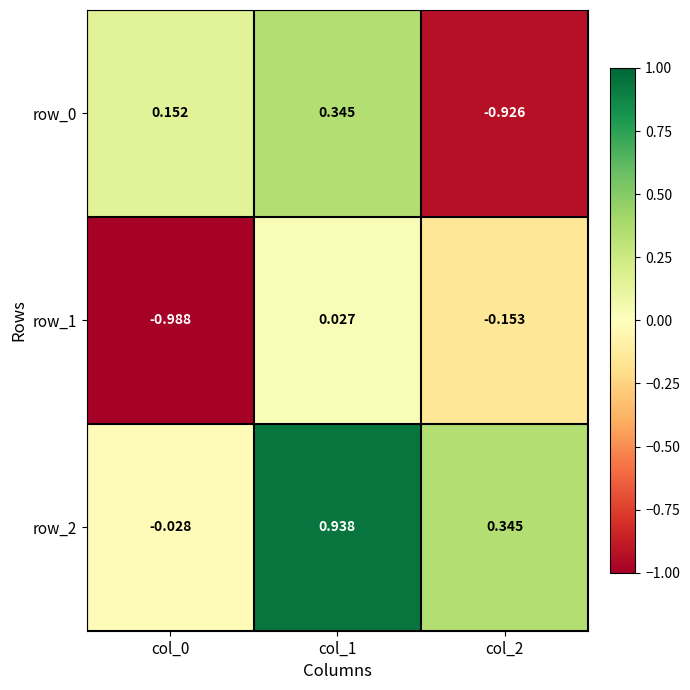

How many values in row_0 are below zero?

1